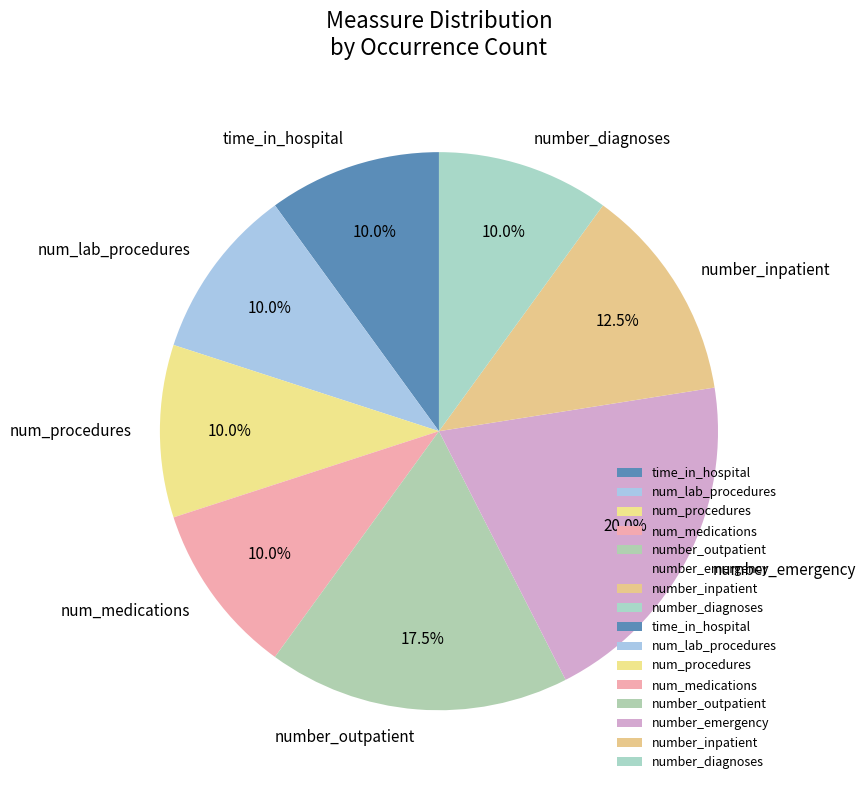

Which has a higher value, num_medications or number_outpatient?

number_outpatient